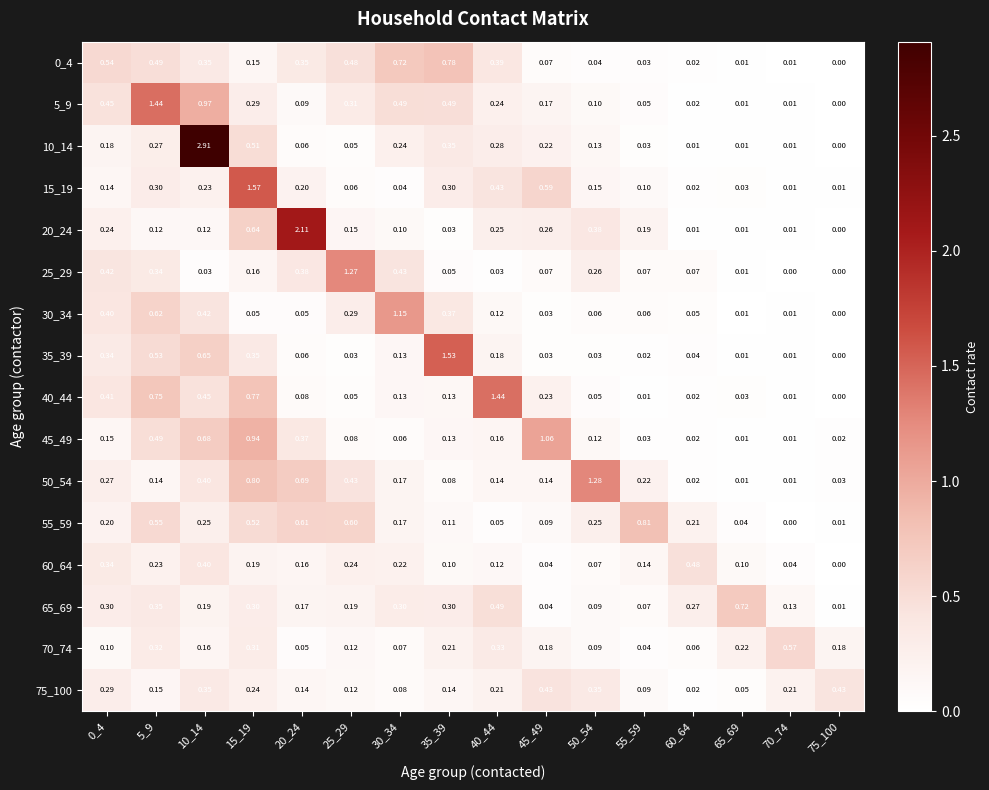

Is the value of 20_24 at 70_74 greater than the value of 25_29 at 45_49?

No